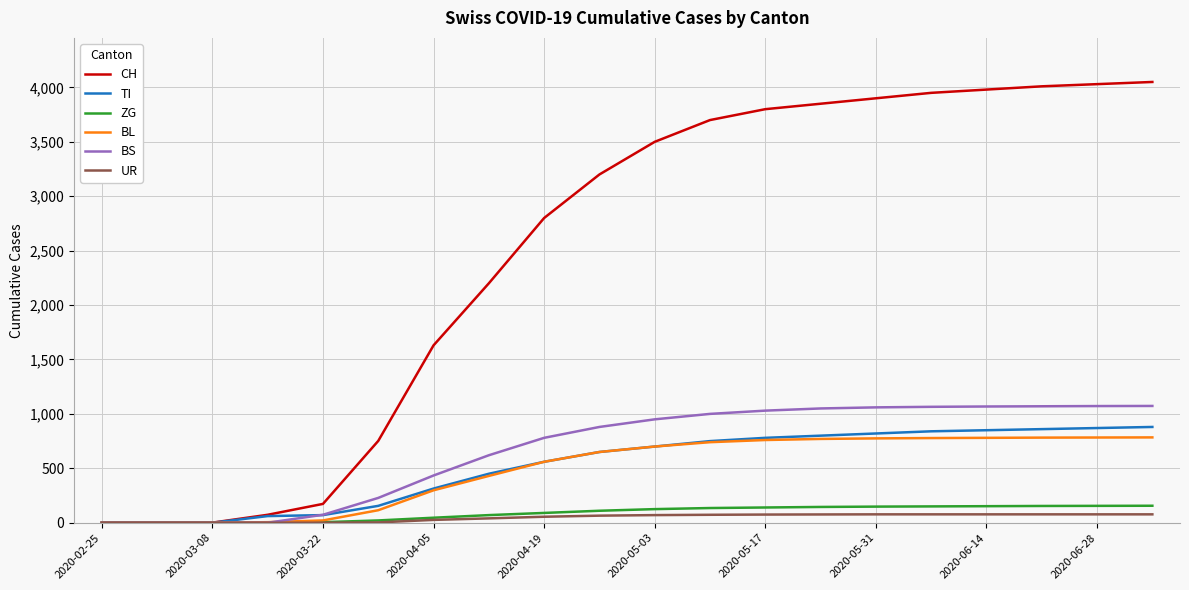

Which series has the largest range (max minus min)?

CH